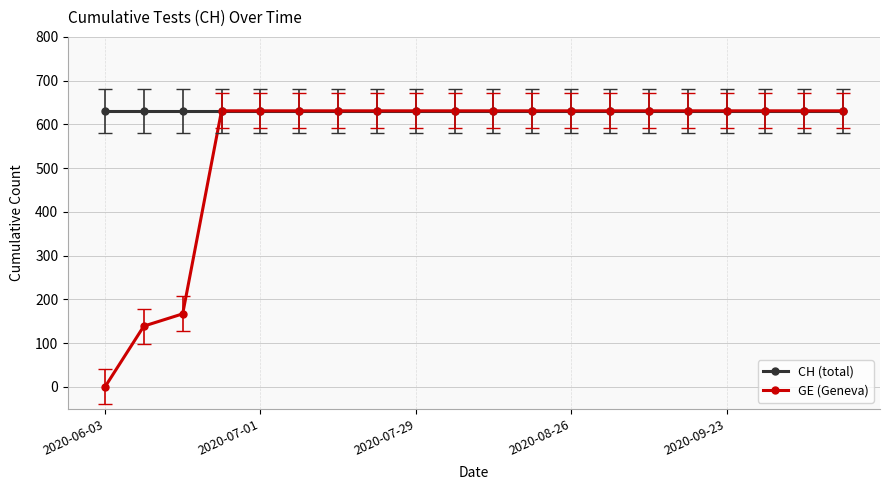

What is the difference between the maximum and second lowest values in the GE (Geneva) series?

492